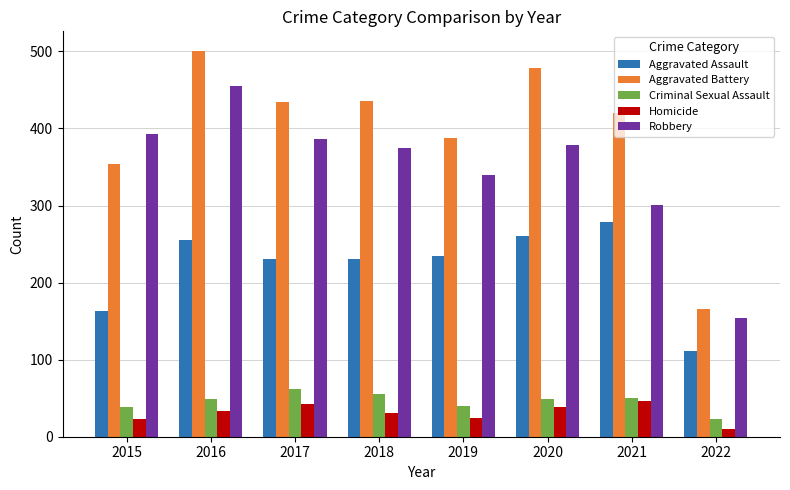

List the series in order of their peak value, lowest first.

Homicide, Criminal Sexual Assault, Aggravated Assault, Robbery, Aggravated Battery